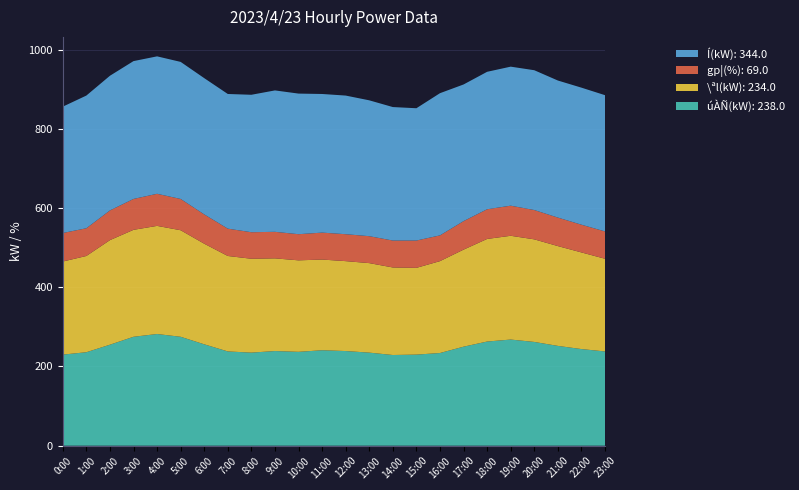

Reading left to right, extract all data points from this chart.

úÀÑ(kW): 230	236	255	275	282	275	256	238	235	239	237	241	239	235	229	230	234	250	263	268	262	252	244	238
\ªl(kW): 235	243	264	270	273	269	254	241	237	234	231	229	227	226	221	219	232	245	259	262	259	252	244	234
gp¦(%): 72	70	75	78	81	79	74	69	67	67	66	68	68	68	68	69	65	72	75	76	74	72	70	69
Í(kW): 319	335	340	348	347	346	344	340	347	357	355	350	350	343	337	334	359	345	347	351	353	346	346	344